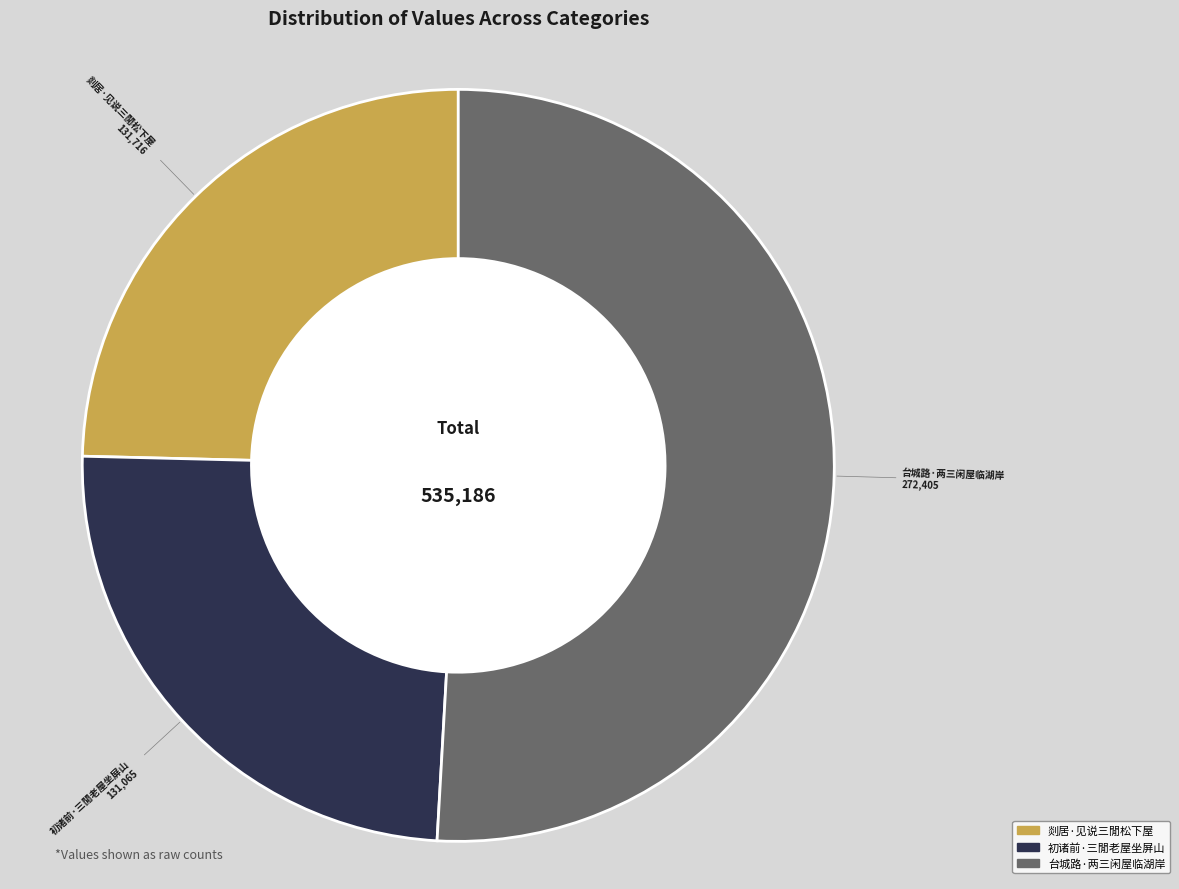

Is it true that 台城路·两三闲屋临湖岸 is 51% of the pie?

True